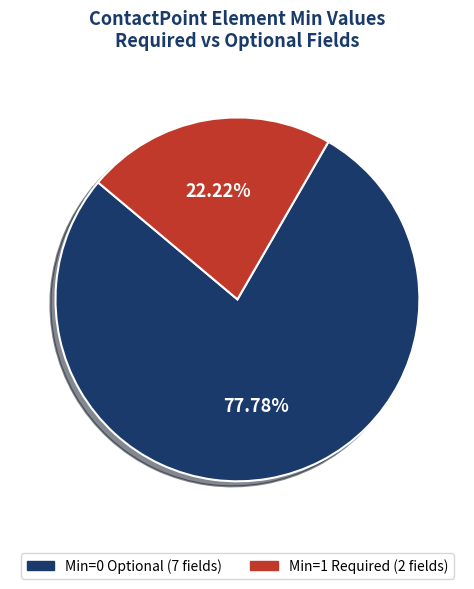

How many segments does this pie chart have?

2